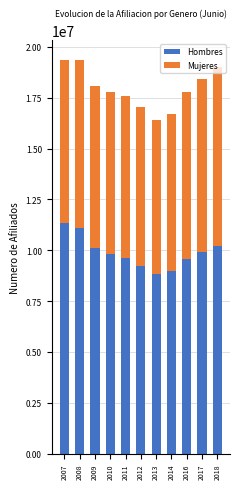

What is the total value across all series at 2008?

19358953.0